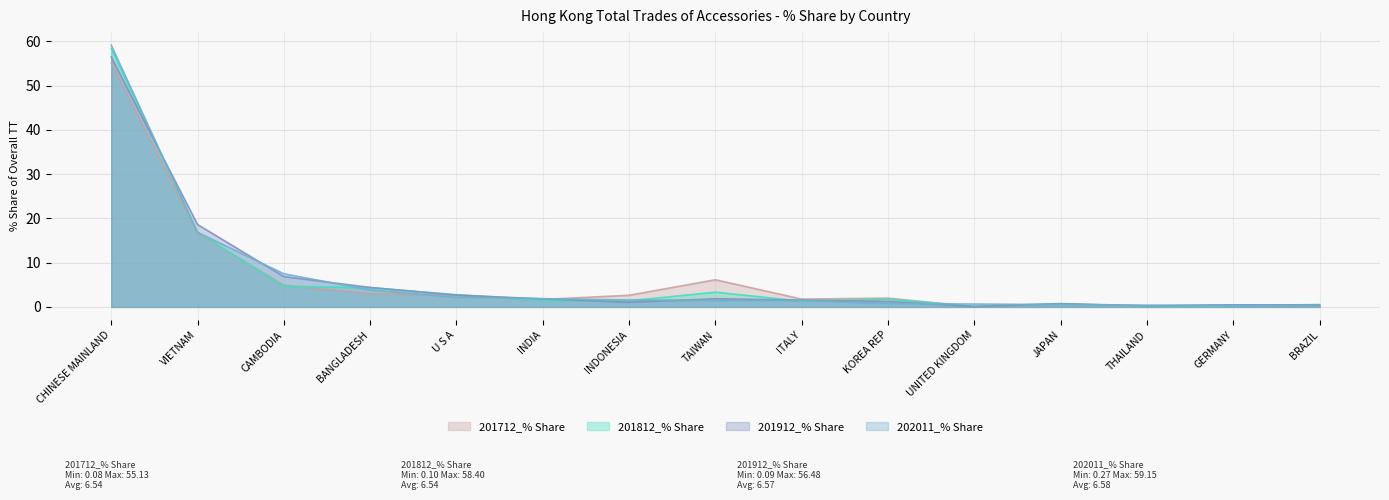

The value of 201712_% Share at GERMANY is 0.3. True or false?

False